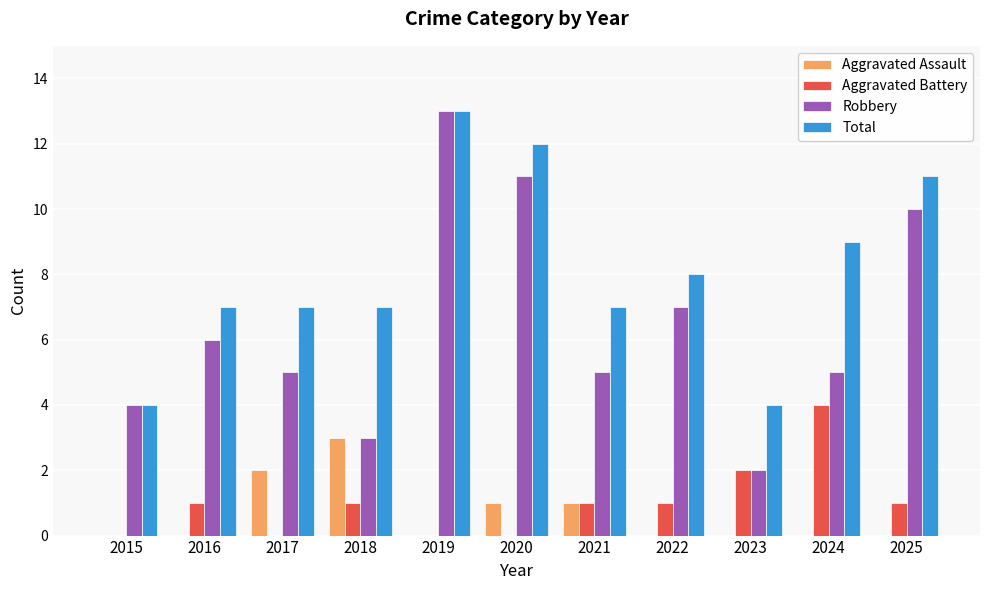

Where is Aggravated Battery nearest to the value 2?

2023